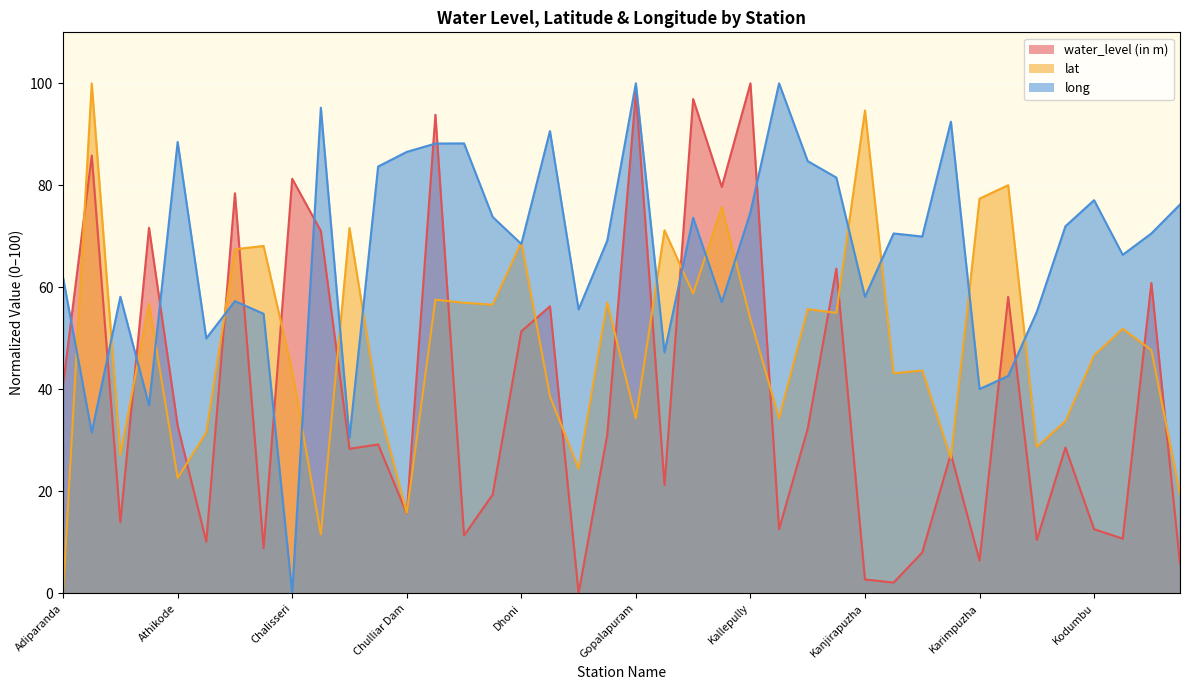

List the labels in order of long value, smallest first.

Chalisseri, Cherpulassery (R1), Alanallur, Ambalappara, Karimpuzha, Karimpuzha, Kadampazhipuram, Athipetta, Chakkanthara, Kavassery, Erattakulam, Kalladikode, Banglow Kunnu, Alathur, Kanjirapuzha, Adiparanda, Kodunthirapalli, Dhoni, Eruthenpathi, Kannadi, Kannadi, Koduvayur, Kodavayur, Kadukkankunnu, Chunnambuthara, Kallepully, Kollengode- II, Kodumbu, Kanjikode(FCRI), Chittoor, Kanjikode, Chulliar Dam, Chullimada Pz, Chullimada (R1), Athikode, Ellissery, Kannimari, Chemmampathi, Gopalapuram, Kambilichungam